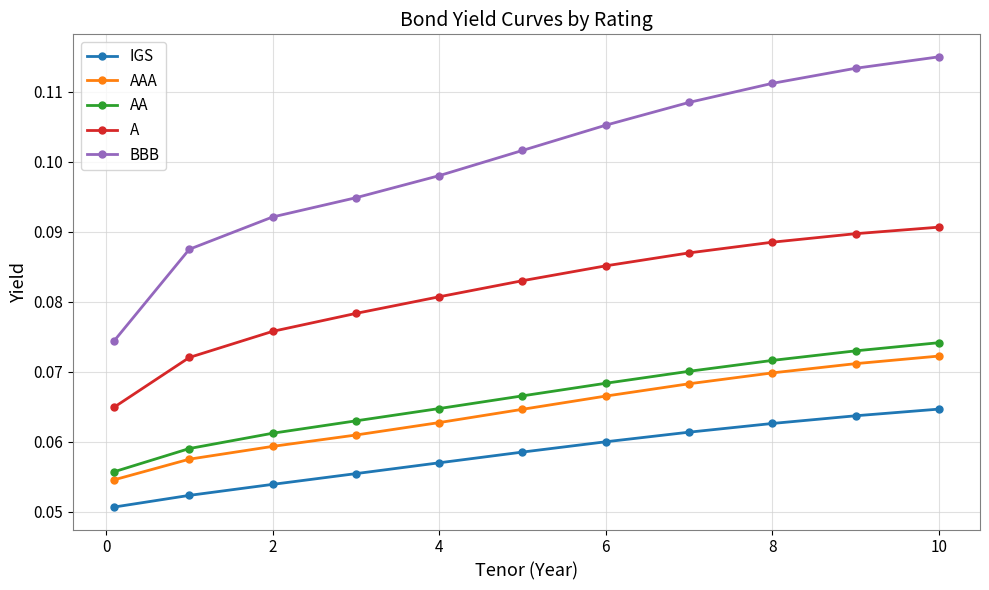

Which series has the largest range (max minus min)?

BBB